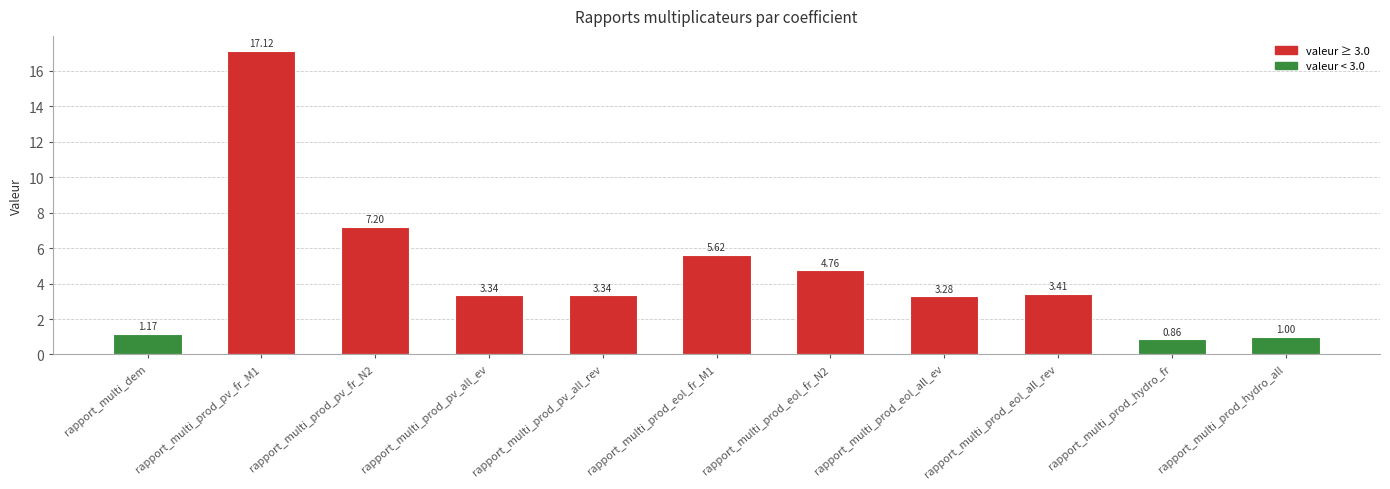

What is the value of the 6th bar from the left?

5.6